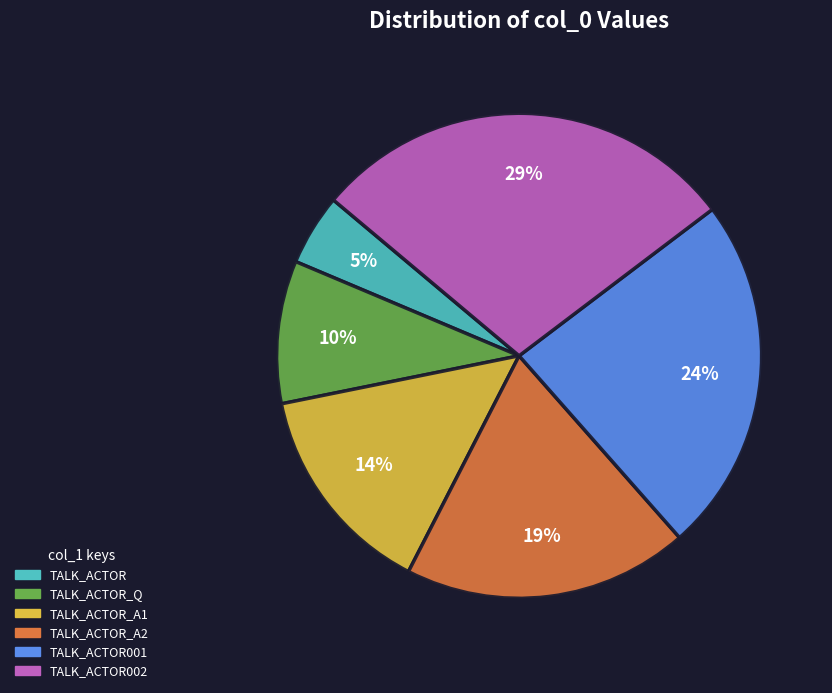

Is there a majority slice in this chart?

No